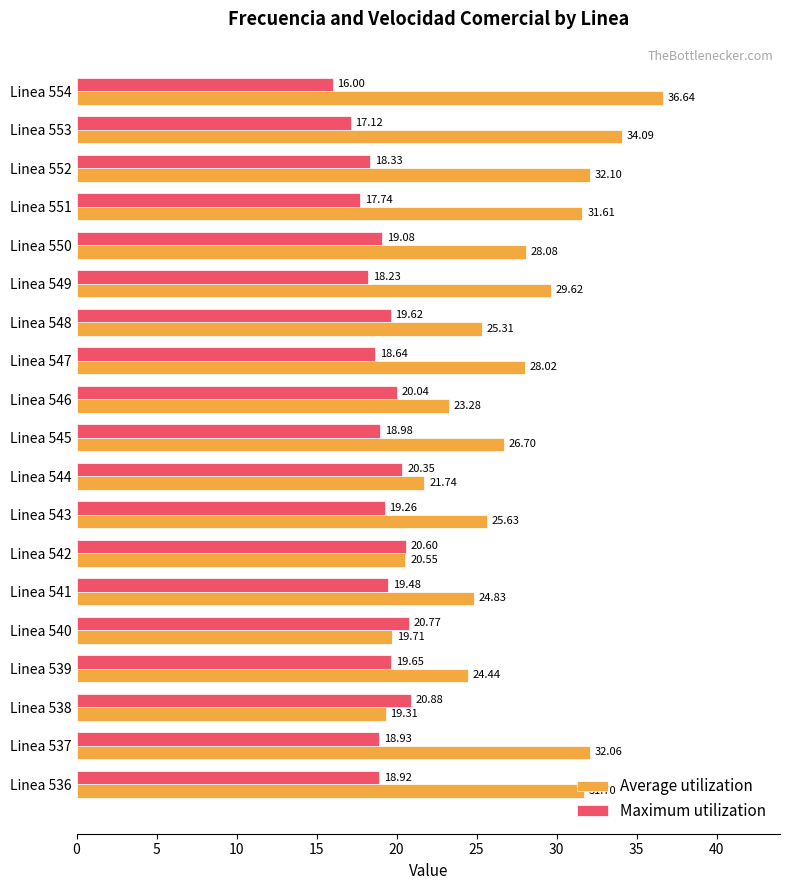

What is the average value of the Maximum utilization series?

19.1